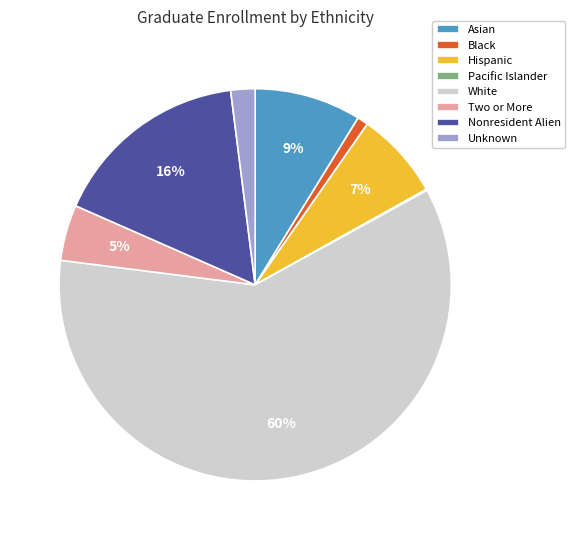

Which category accounts for the majority?

White